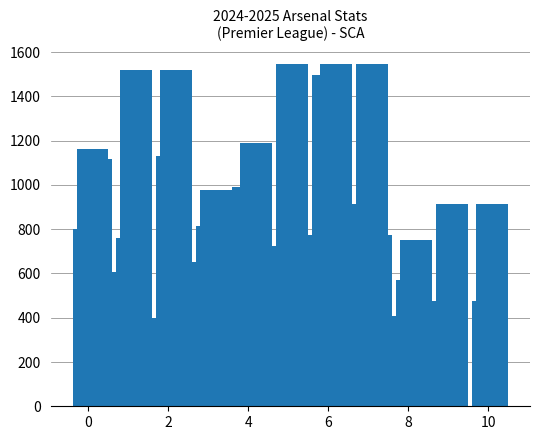

What is the value of the 17th bar from the left?

1548.0